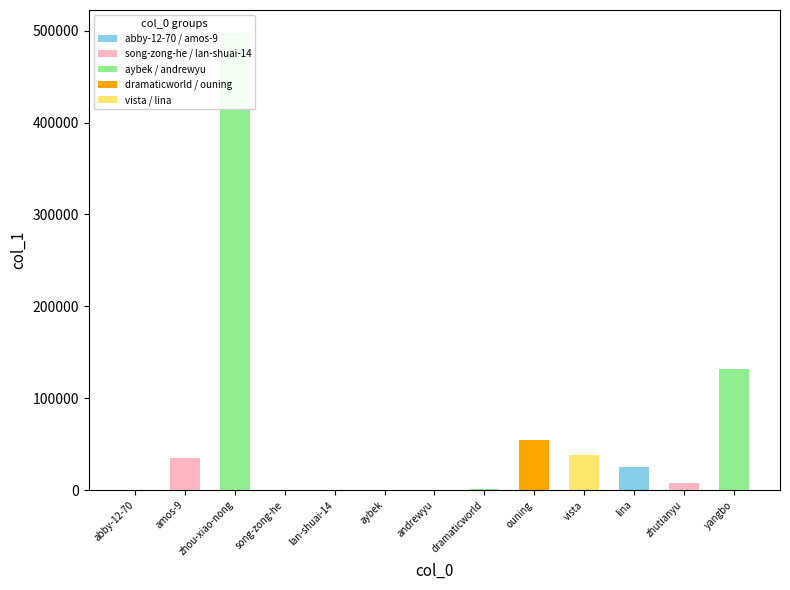

Rank the categories by value from highest to lowest.

zhou-xiao-nong, yangbo, ouning, vista, amos-9, lina, zhutianyu, dramaticworld, andrewyu, lan-shuai-14, aybek, song-zong-he, abby-12-70